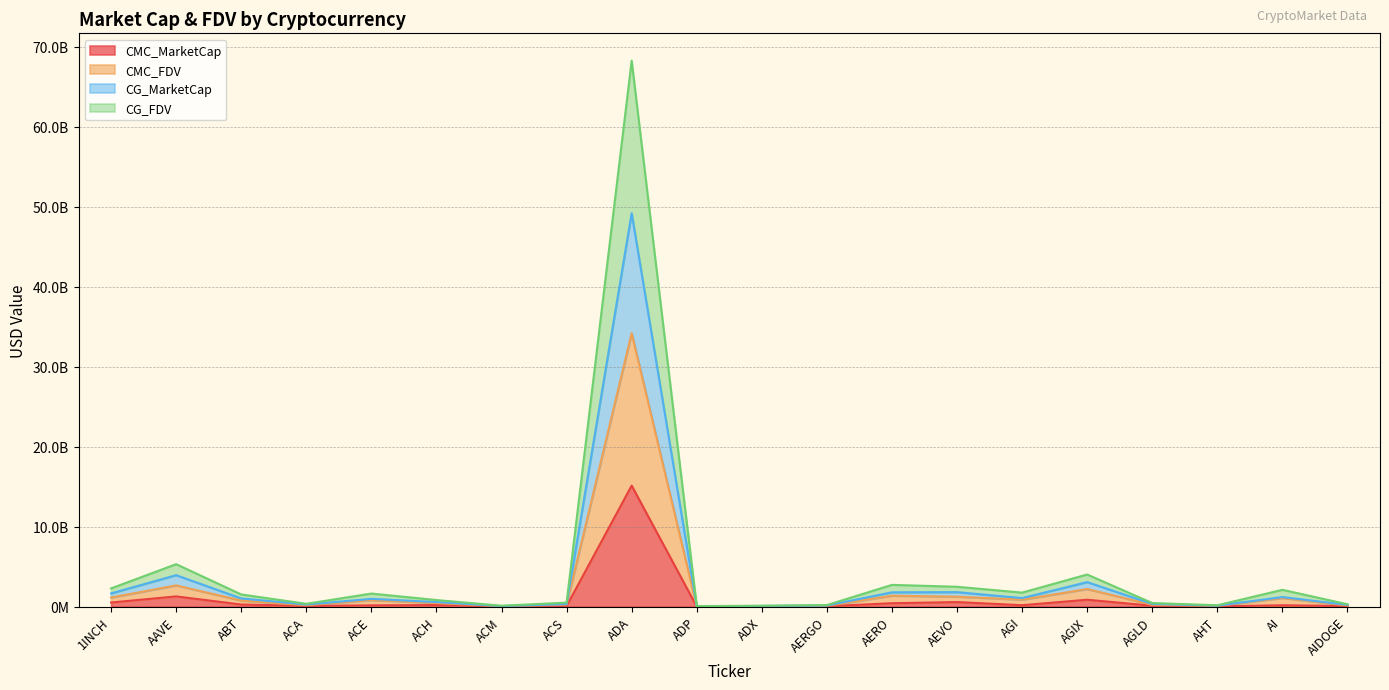

True or false: CMC_FDV and CMC_MarketCap intersect in this chart.

False